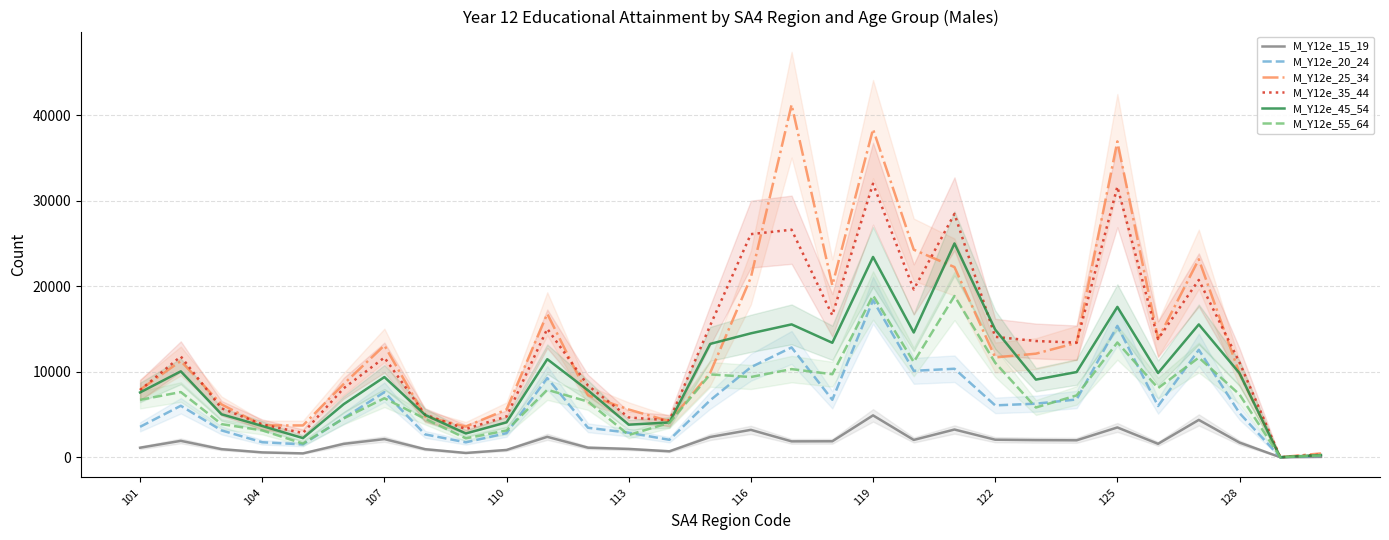

How many positive values does the M_Y12e_45_54 series have?

29